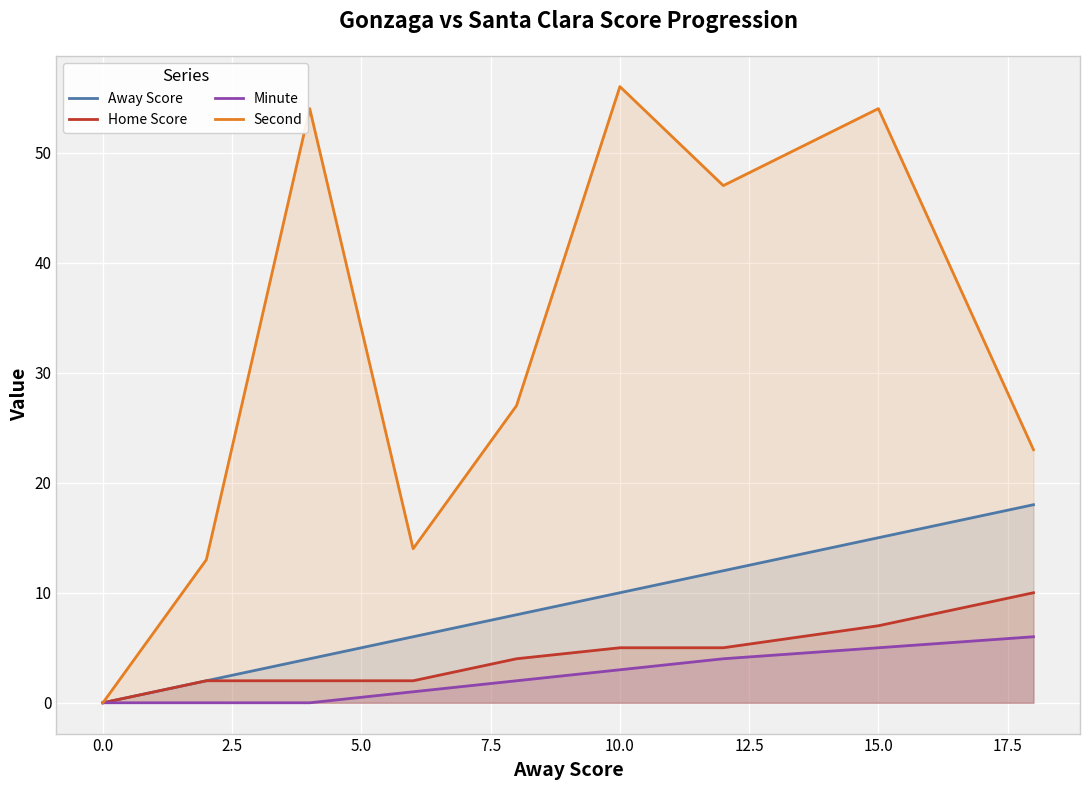

What is the sum of all Minute values?

21